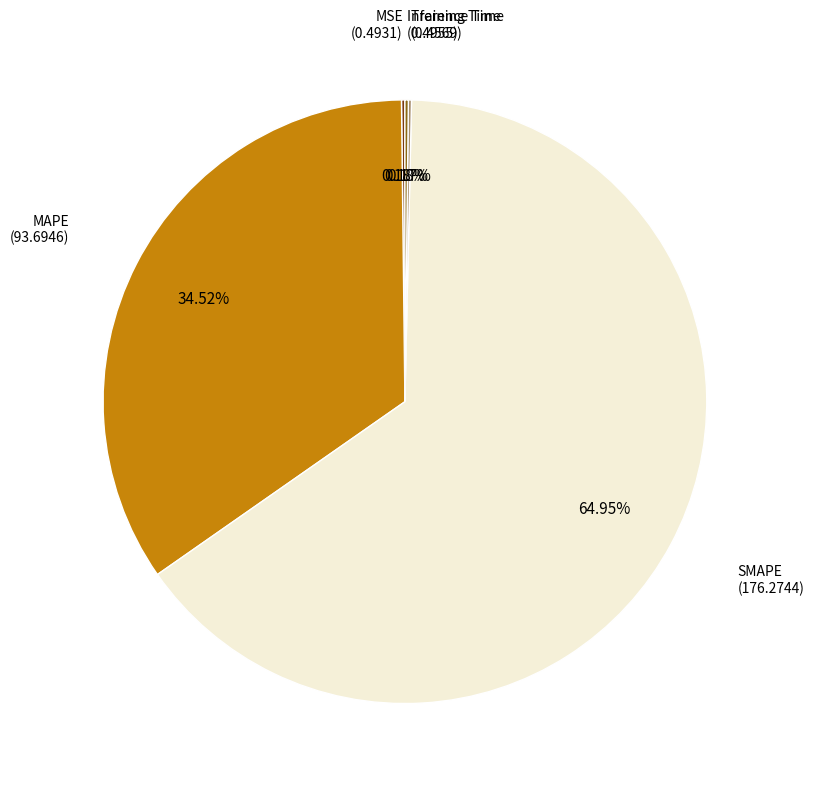

Is there any slice that represents more than half of the pie?

Yes